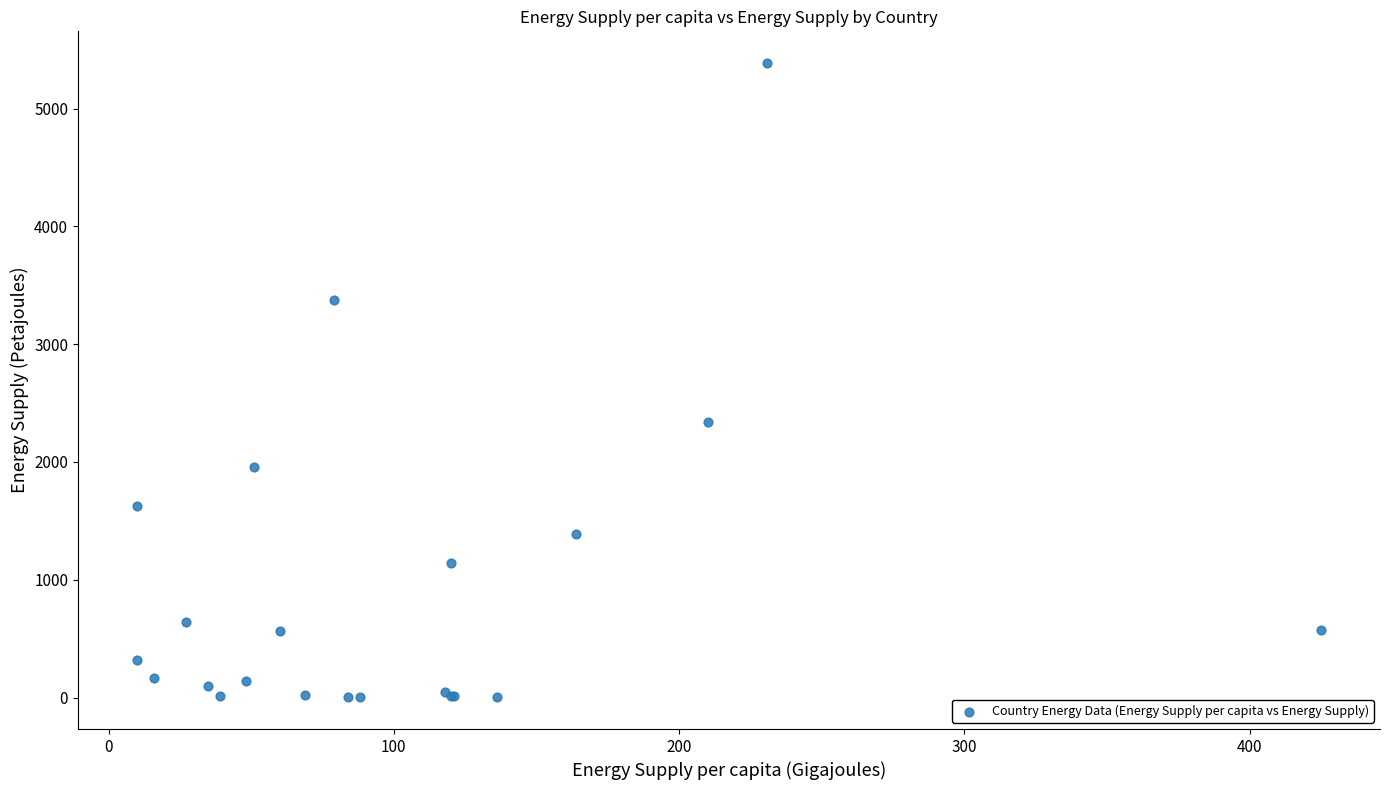

What Y value in the scatter plot is closest to 2694?

2338